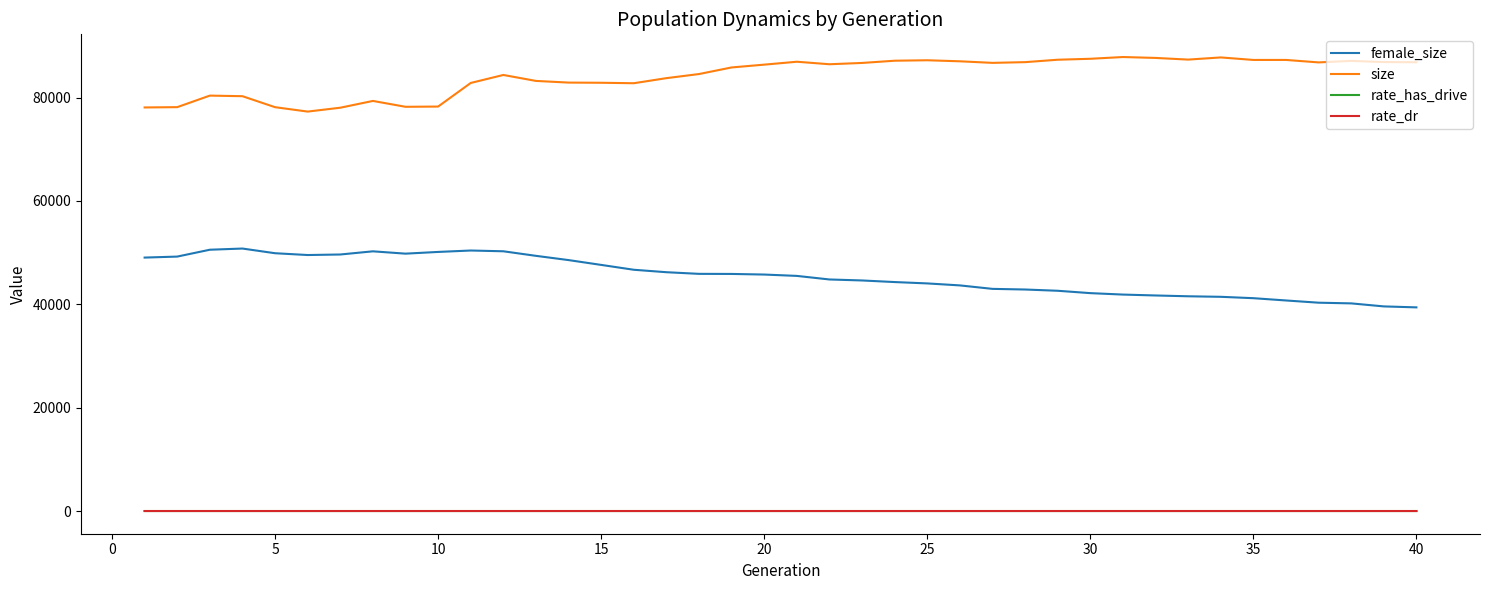

What is the difference between the second highest and minimum values in the size series?

10476.0